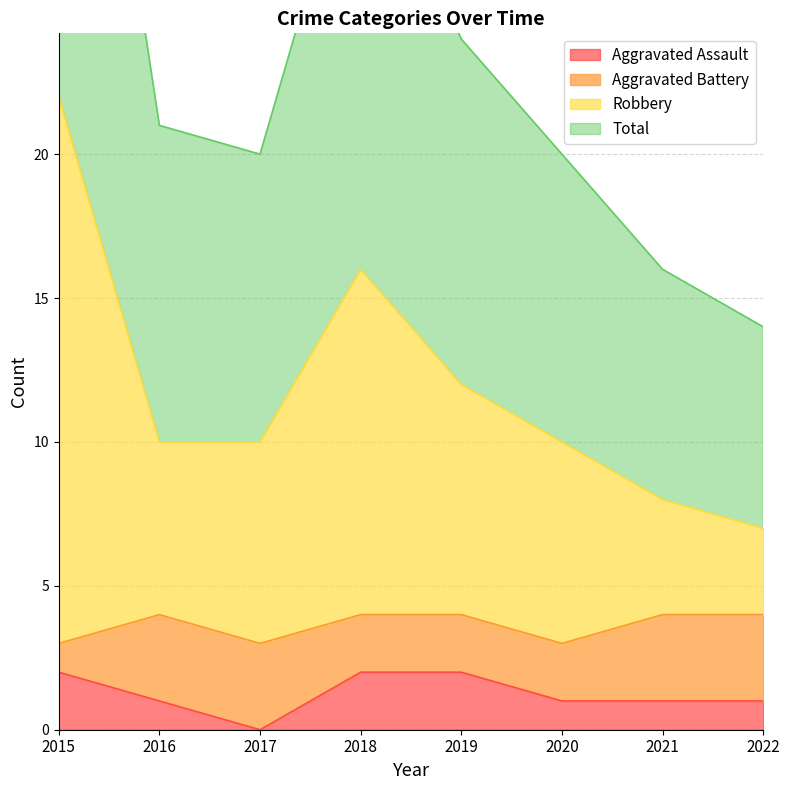

At which category does Robbery reach its first local peak?

2018